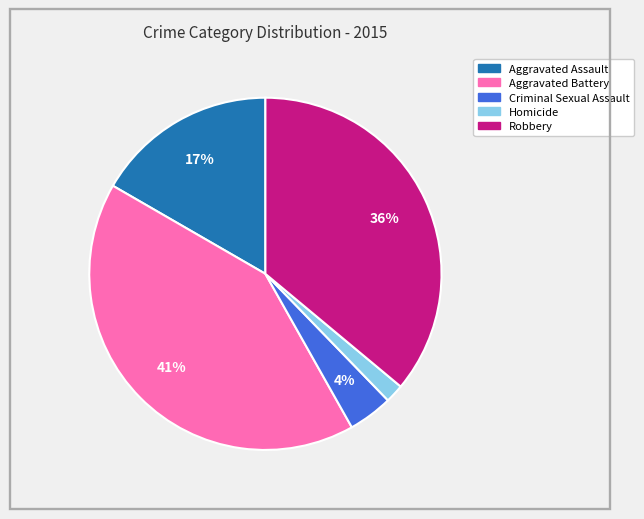

Between Aggravated Assault and Robbery, which is larger?

Robbery